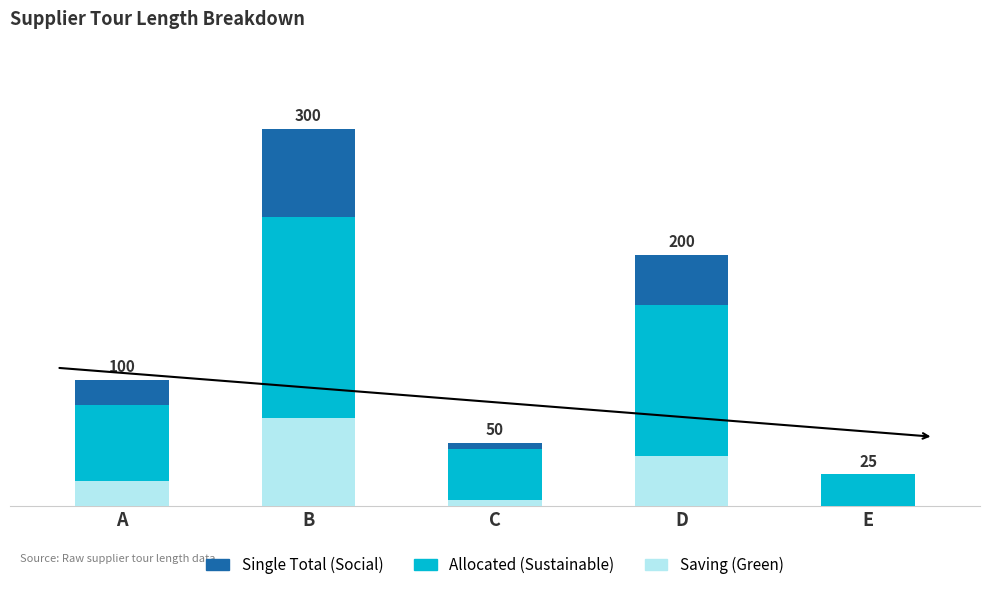

List the labels in order of Allocated (Sustainable) value, smallest first.

E, C, A, D, B